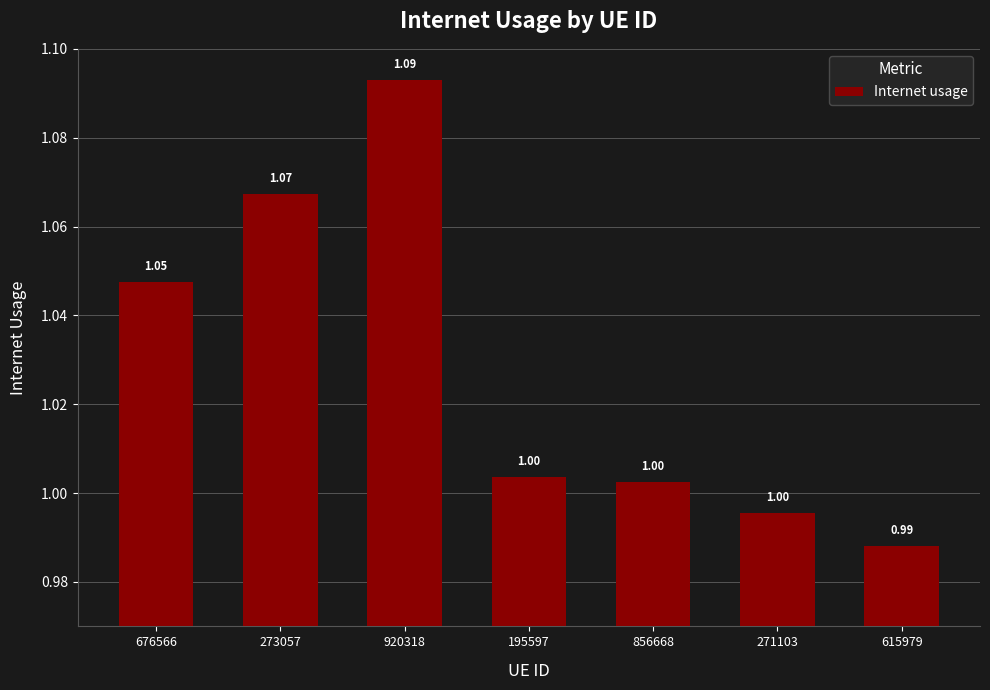

True or false: the data shows 1.0 at 615979.

True